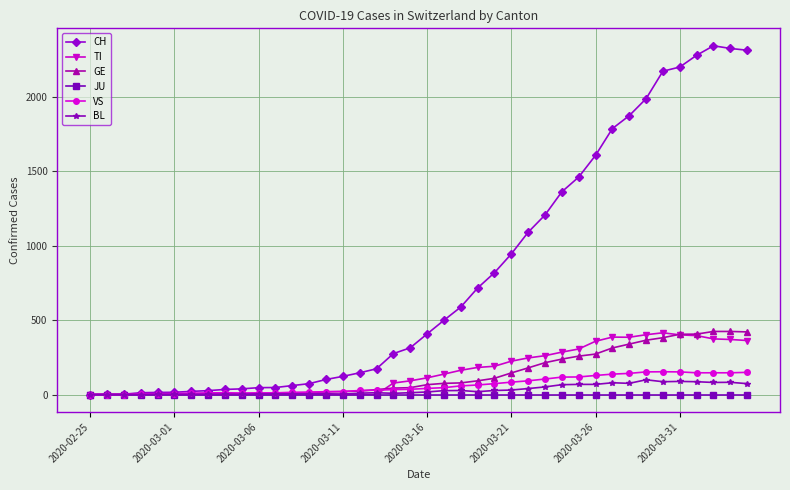

Count the number of data series in this chart.

6